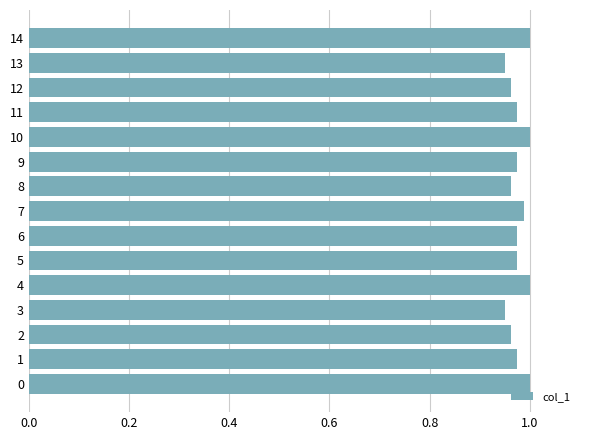

Is it true that the value at 11 is 1.4?

False